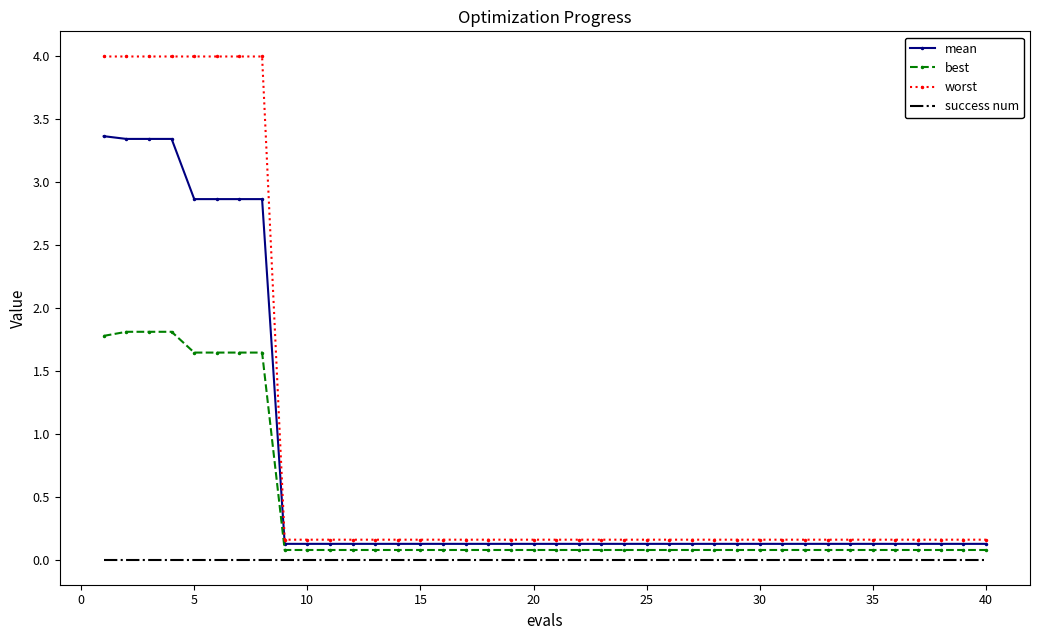

True or false: success num and mean cross at least once.

False